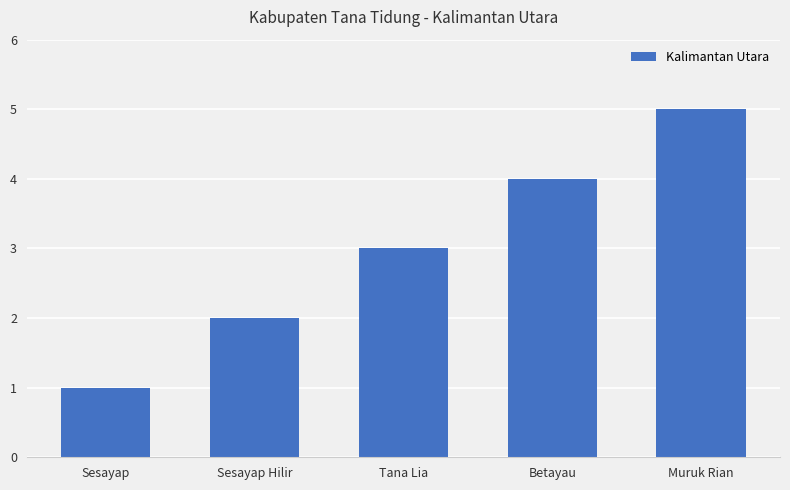

What position from the left is Betayau?

4